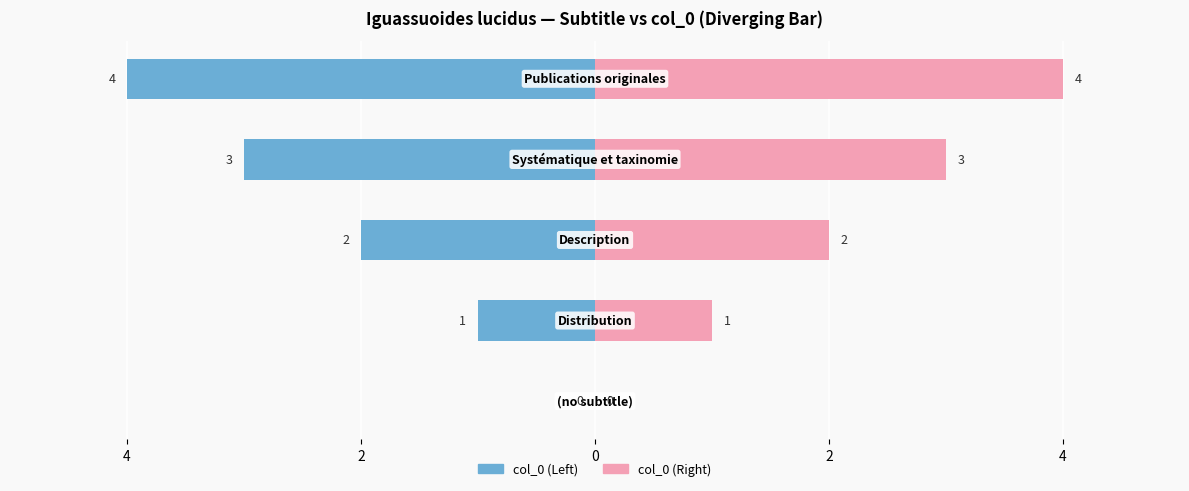

How many data points in Left (col_0) are above -2?

2